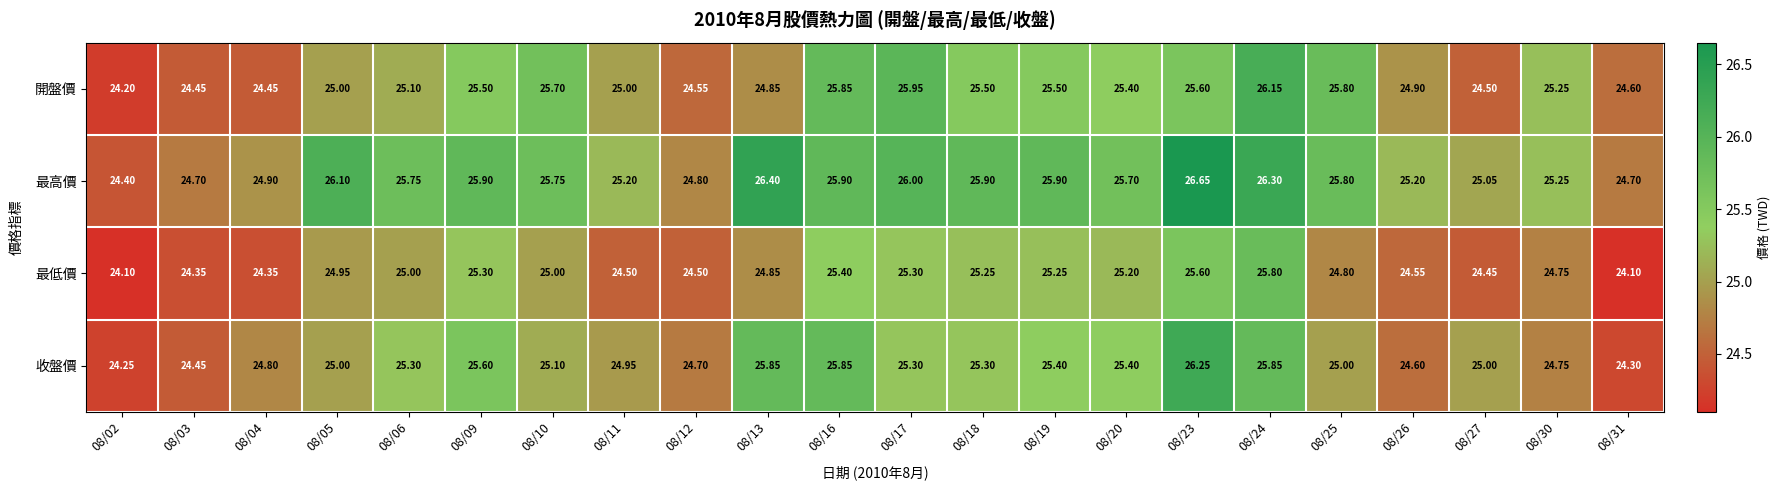

At which category does the chart reach its peak across all series?

08/23